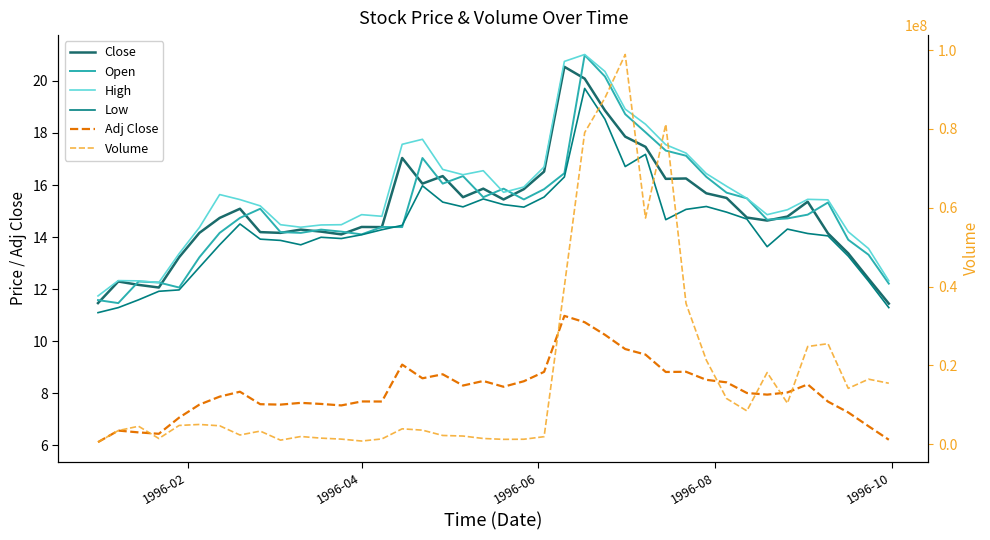

The Low series shows 9.9 at 26. True or false?

False